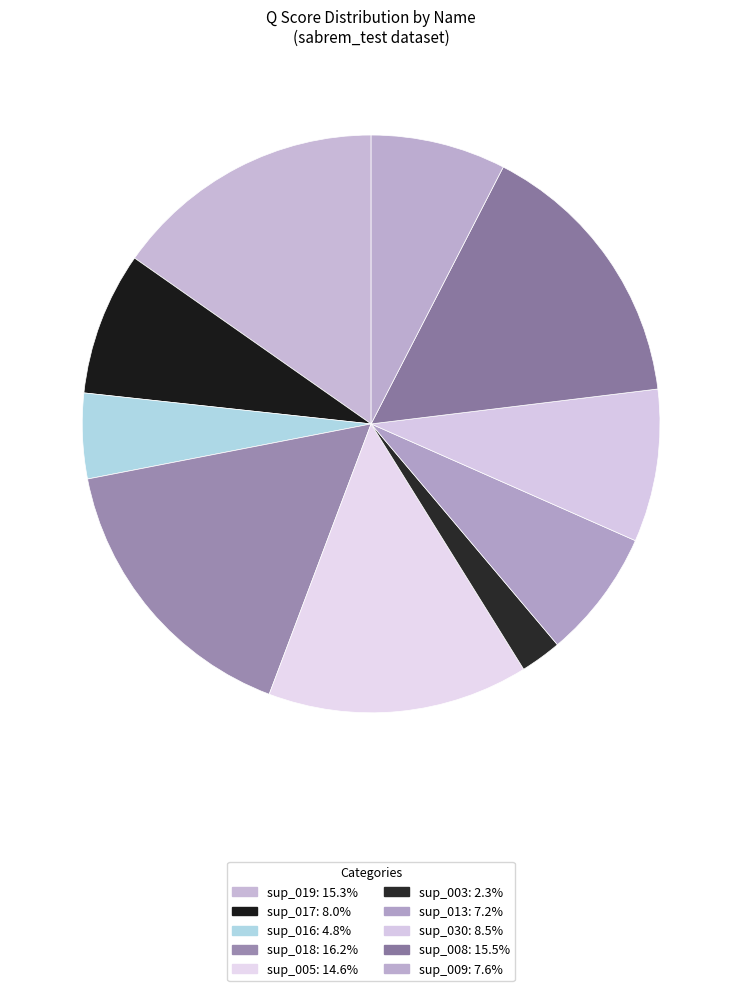

How many segments does this pie chart have?

10